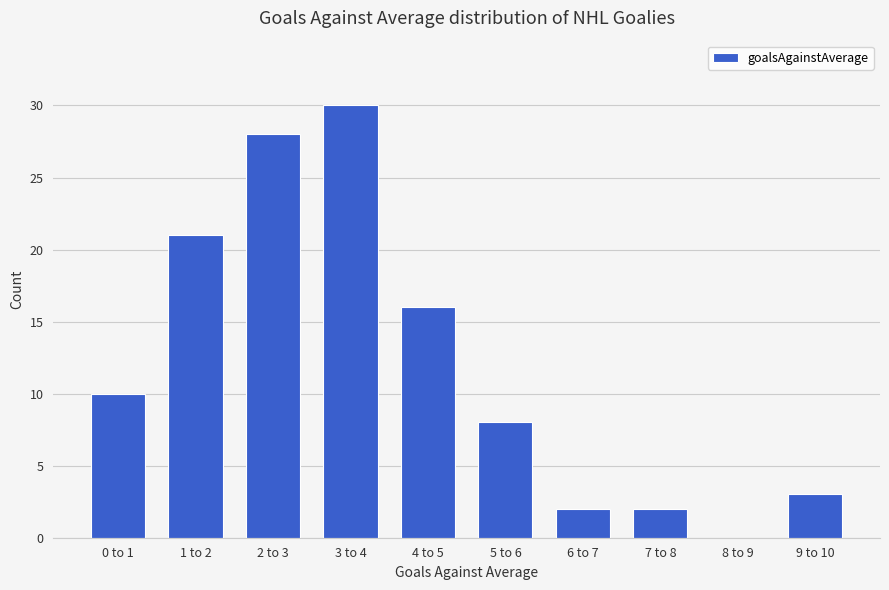

Reading right to left, list all the values displayed in this chart.

9 to 10=3	8 to 9=0	7 to 8=2	6 to 7=2	5 to 6=8	4 to 5=16	3 to 4=30	2 to 3=28	1 to 2=21	0 to 1=10